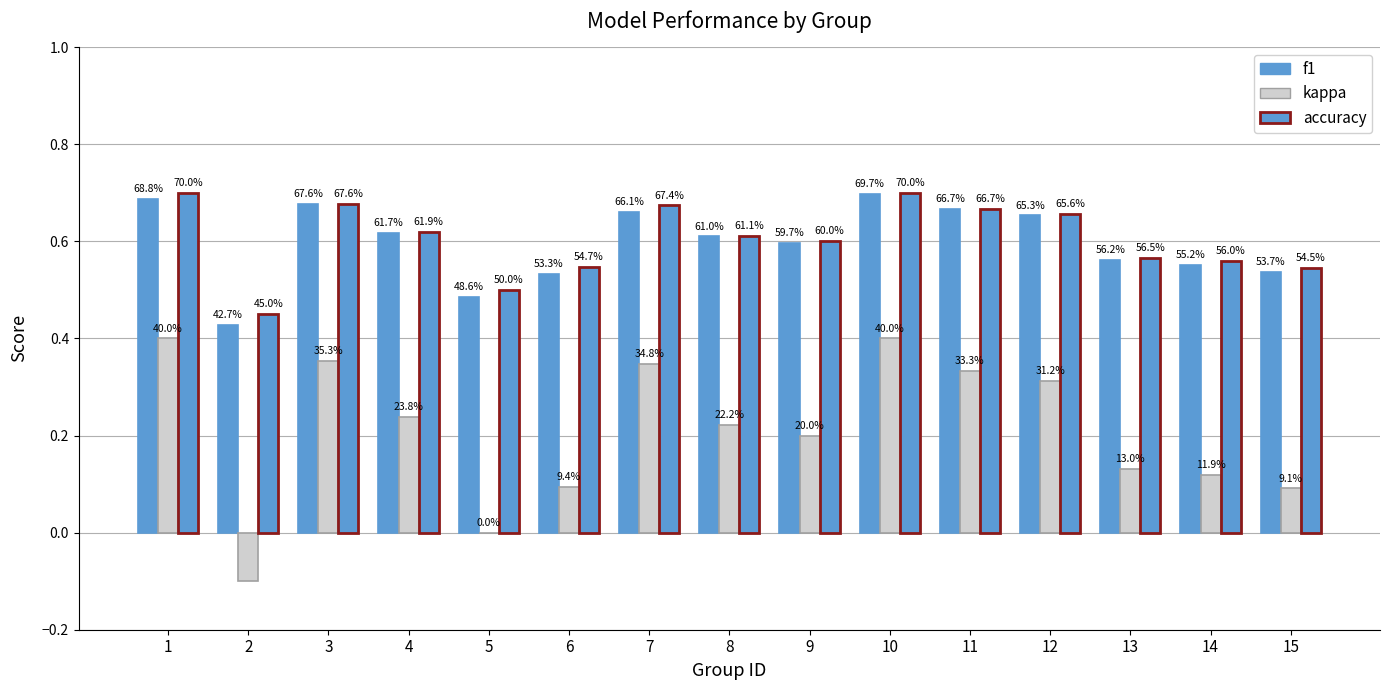

Does the chart contain stacked bars?

No